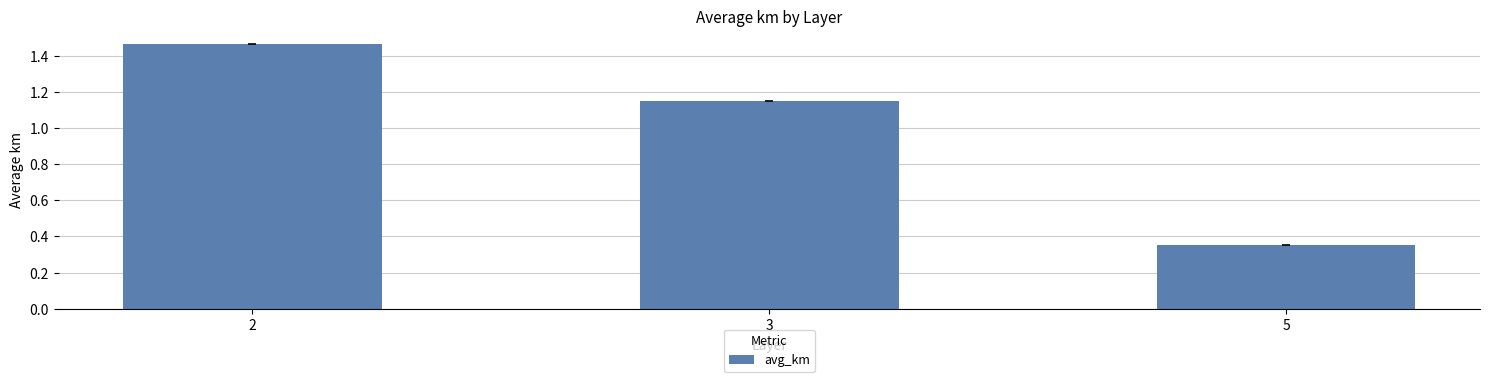

At which category does the chart reach its minimum across all series?

5